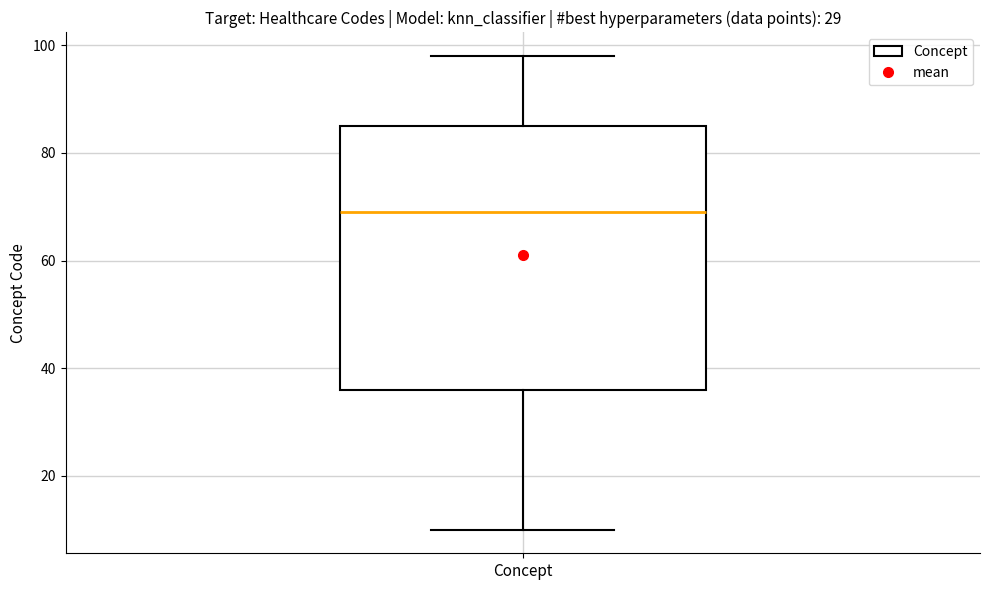

Read this box plot against the y-axis: the position of the median line, the range covered by the box, and the ends of both whiskers. The values are not printed on the chart, so give them approximately, as read against the axis.

median 70, box 36 to 86, whiskers 10 to 98